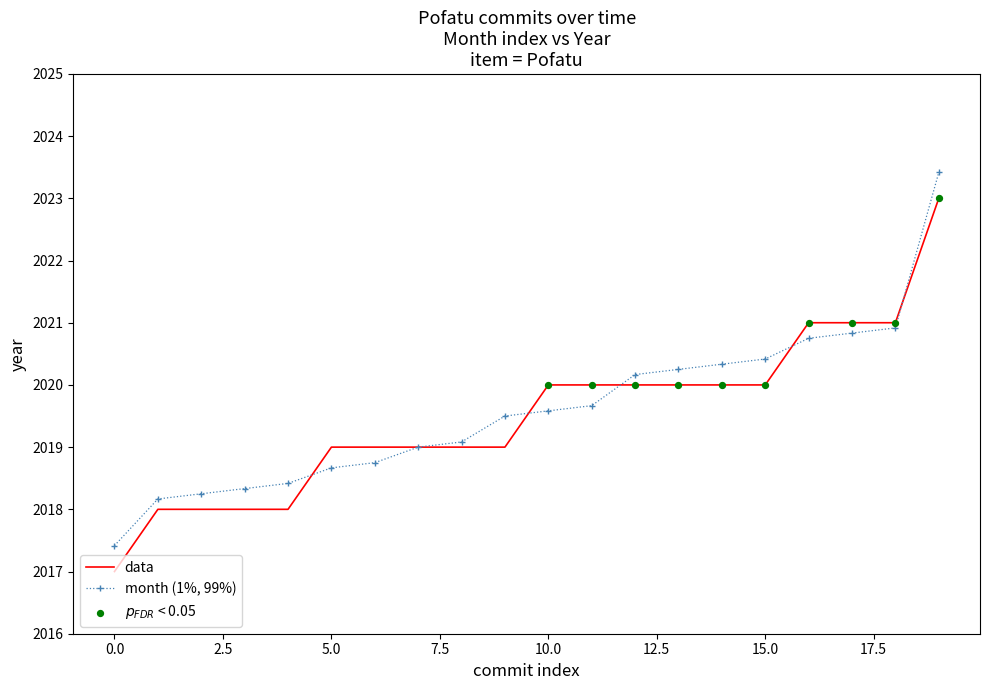

Rank the series by their maximum value, from highest to lowest.

month (1%, 99%), data